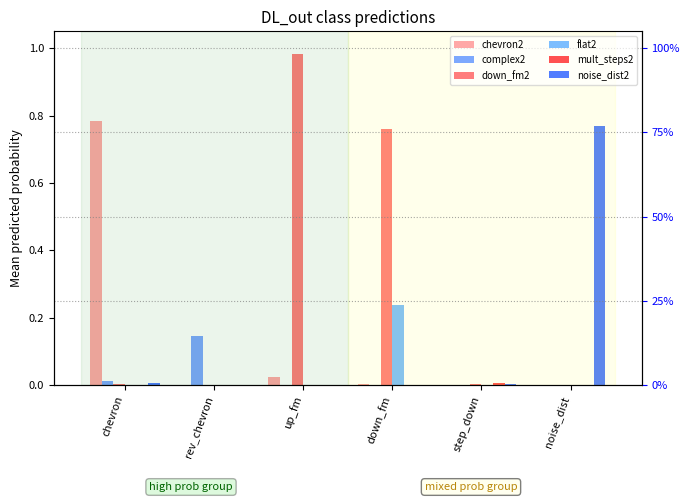

Reading left to right, what are all the values shown in this chart?

chevron2: chevron=0.8	rev_chevron=0.0	up_fm=0.0	down_fm=0.0	step_down=0.0	noise_dist=0.0
complex2: chevron=0.0	rev_chevron=0.1	up_fm=0.0	down_fm=0.0	step_down=0.0	noise_dist=0.0
down_fm2: chevron=0.0	rev_chevron=0.0	up_fm=1.0	down_fm=0.8	step_down=0.0	noise_dist=0.0
flat2: chevron=0.0	rev_chevron=0.0	up_fm=0.0	down_fm=0.2	step_down=0.0	noise_dist=0.0
mult_steps2: chevron=0.0	rev_chevron=0.0	up_fm=0.0	down_fm=0.0	step_down=0.0	noise_dist=0.0
noise_dist2: chevron=0.0	rev_chevron=0.0	up_fm=0.0	down_fm=0.0	step_down=0.0	noise_dist=0.8